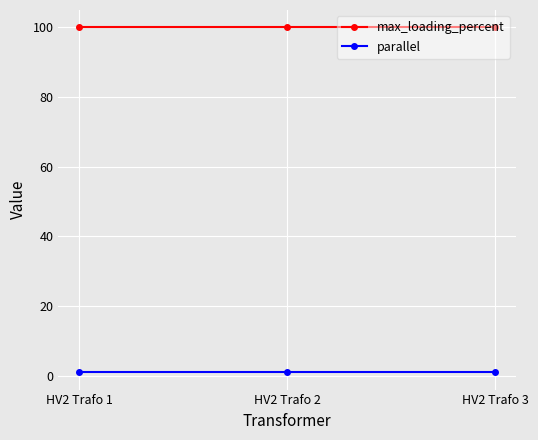

What is the maximum value shown in the chart?

100